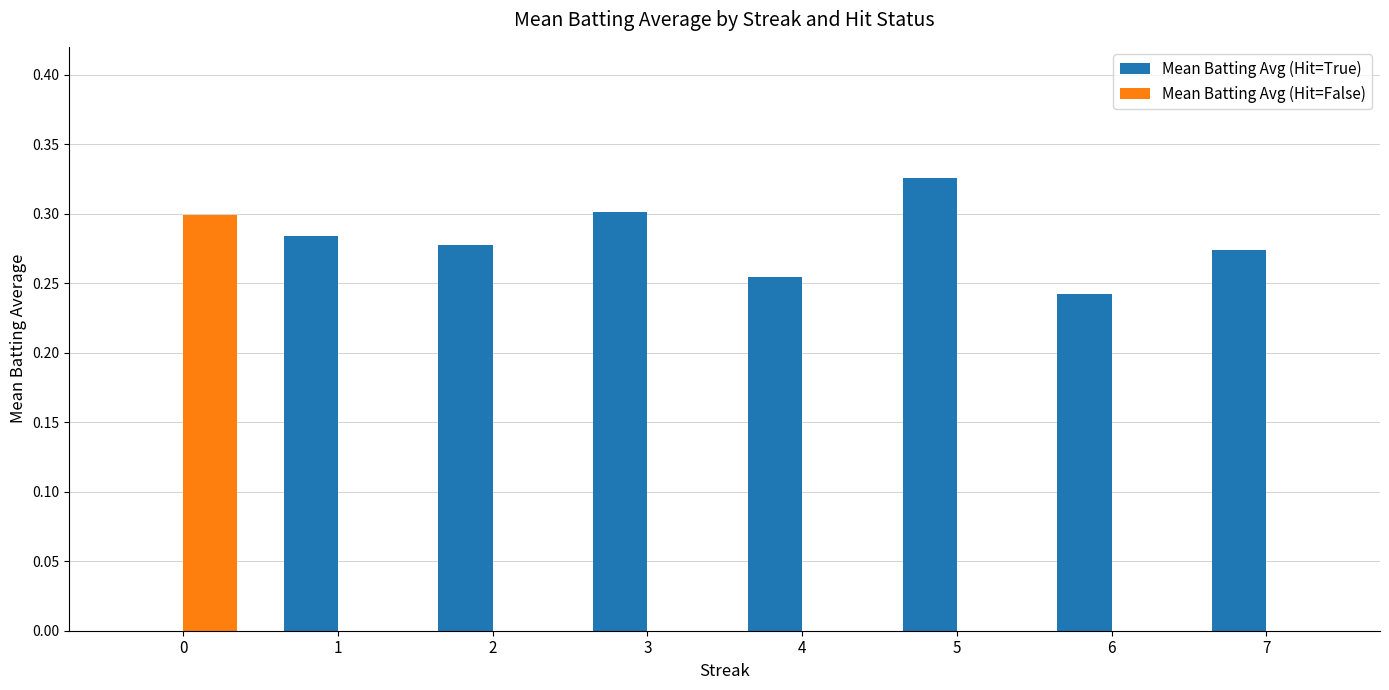

At which category is the sum across all series the highest?

5